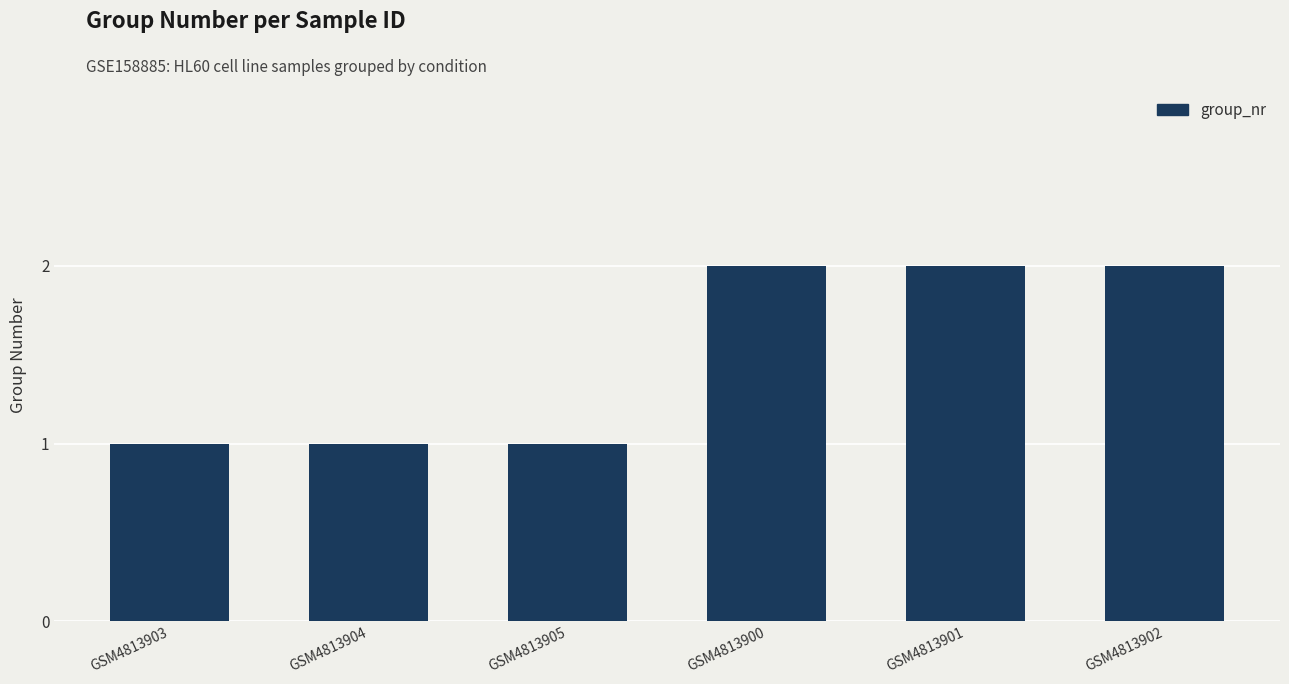

The value at GSM4813900 is 4. True or false?

False